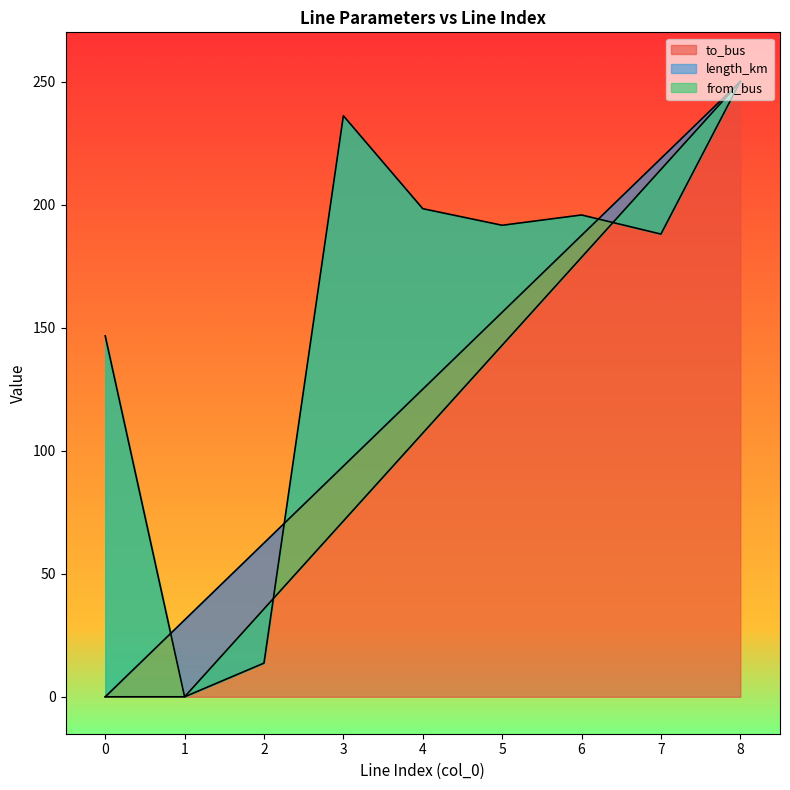

Which series has the largest range (max minus min)?

to_bus